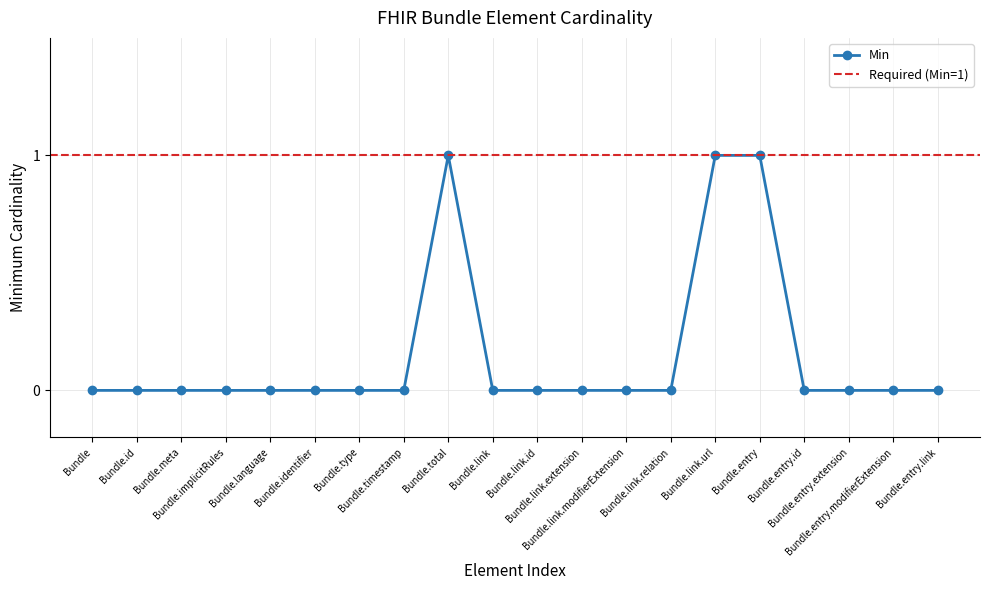

Reading right to left, extract all data points from this chart.

0	0	0	0	1	1	0	0	0	0	0	1	0	0	0	0	0	0	0	0